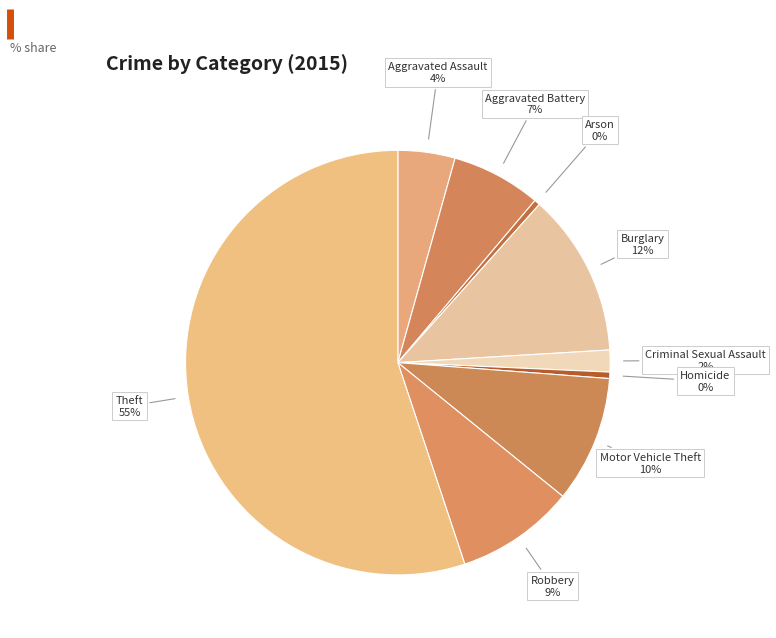

To the nearest percent, what percentage of the pie is Aggravated Battery?

7%